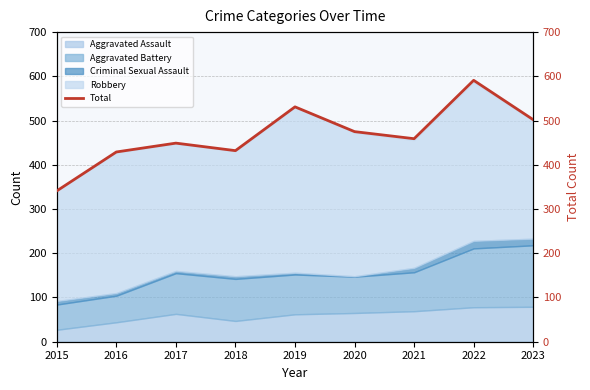

Reading right to left, extract all data points from this chart.

2023=502	2022=591	2021=459	2020=475	2019=531	2018=432	2017=449	2016=429	2015=341